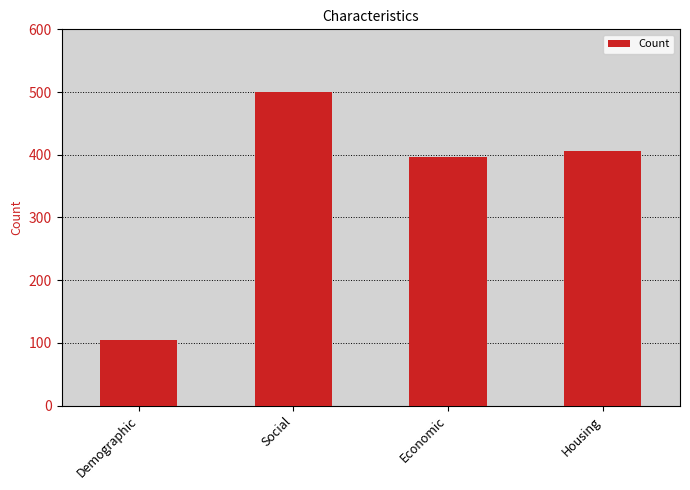

What is the maximum value shown in the chart?

500